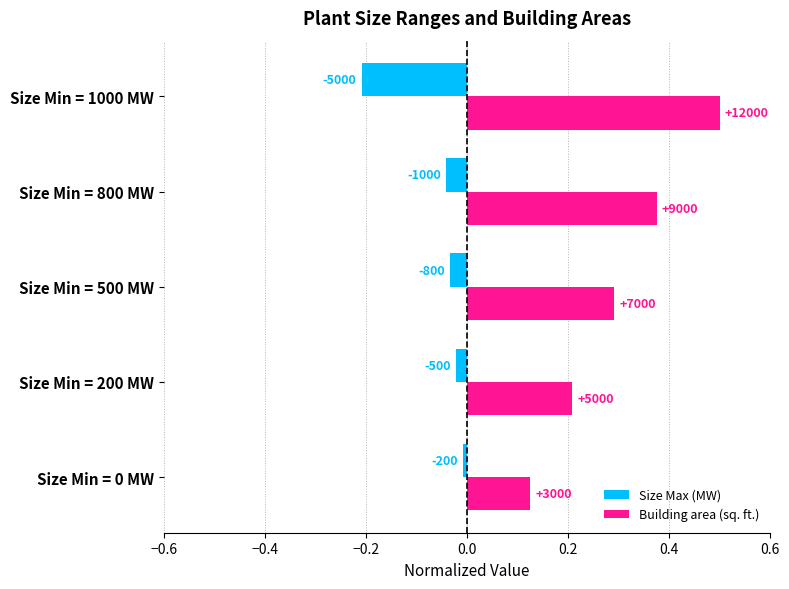

What are all the series names shown in the legend?

Size Max (MW), Building area (sq. ft.)